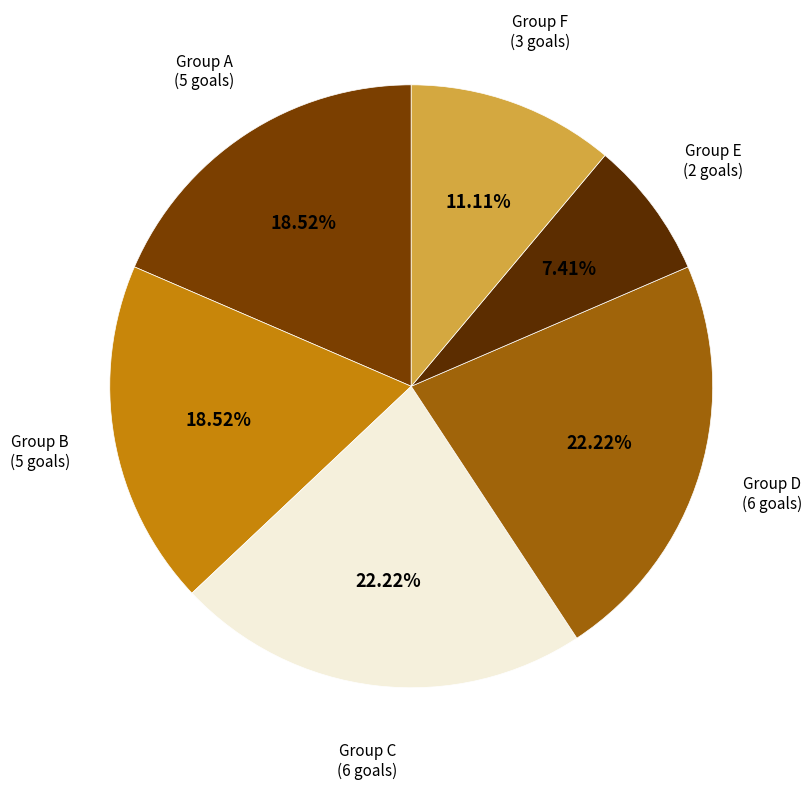

What is the smallest slice in the pie chart?

Group E